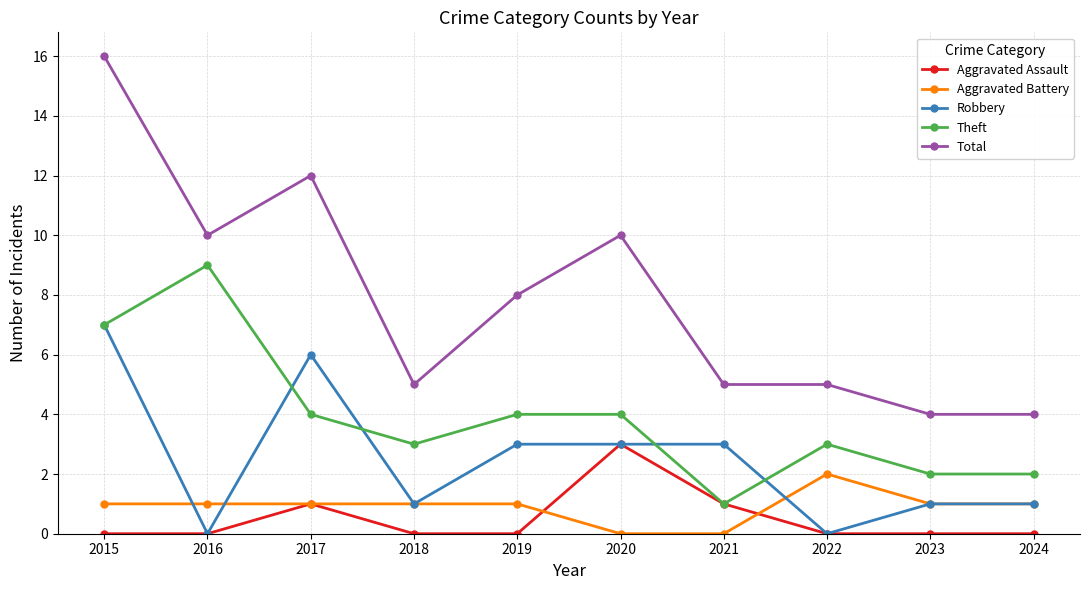

What is the difference between the Aggravated Battery values at 2023 and 2021?

1